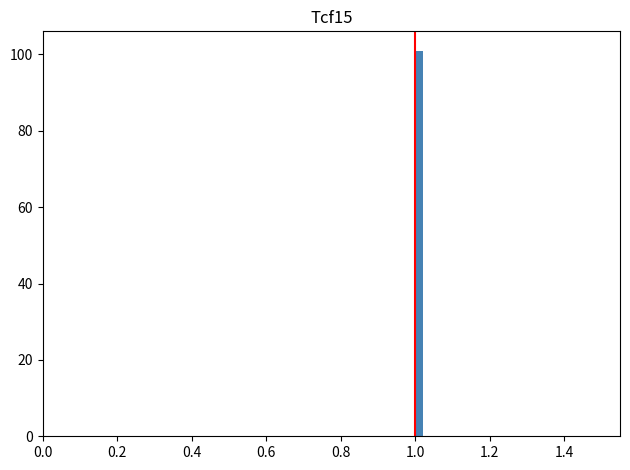

Read against the x-axis, roughly where is the centre of the tallest bar?

1.02